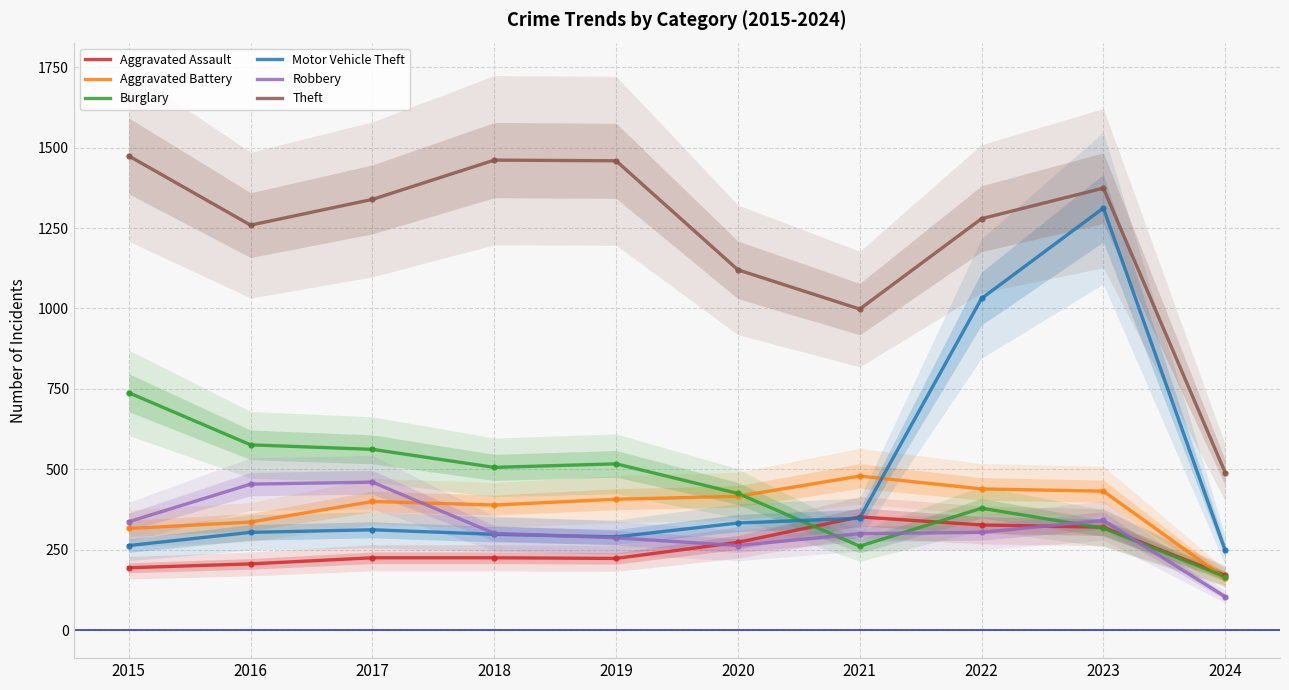

What is the minimum value shown in the chart?

104